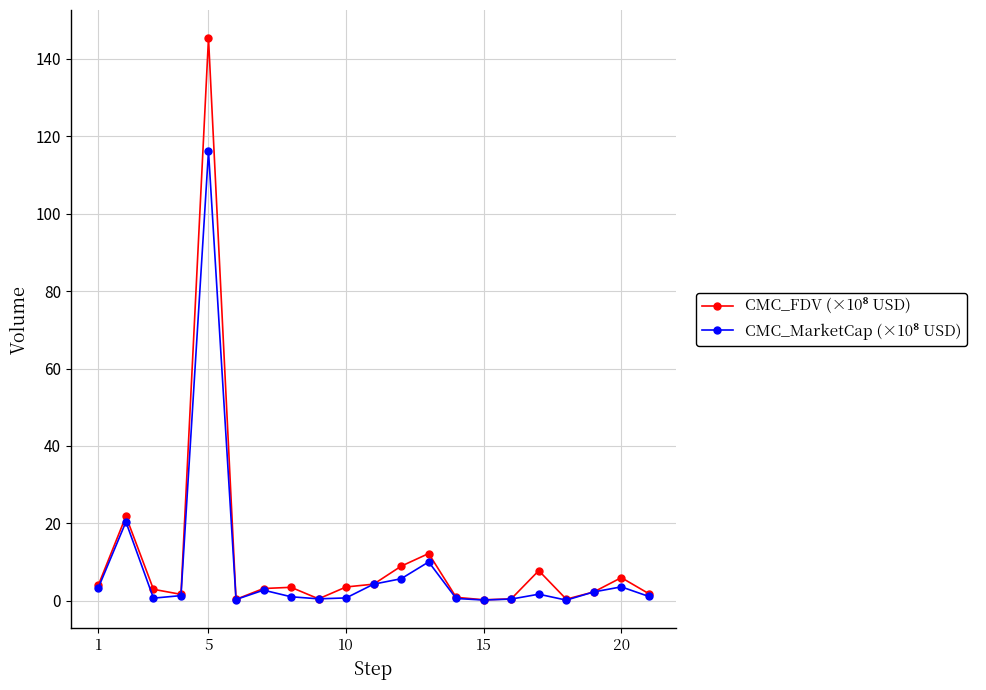

What is the maximum value shown in the chart?

145.3